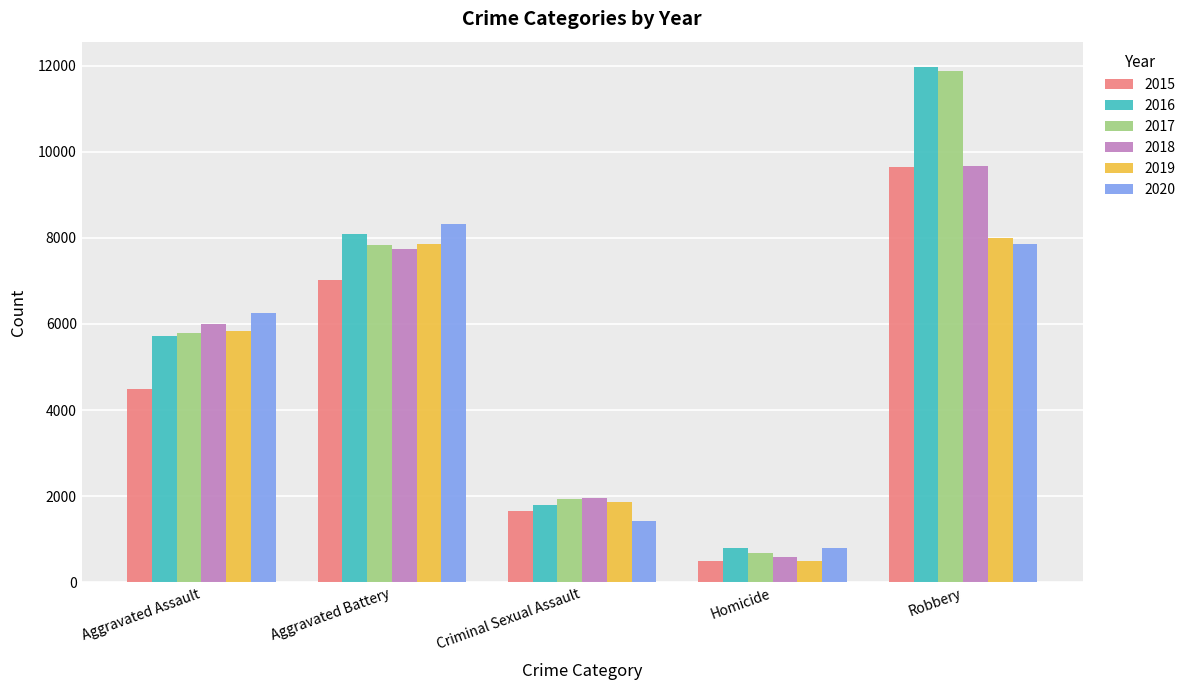

Read the 2016 value at Homicide, to the nearest 100.

800